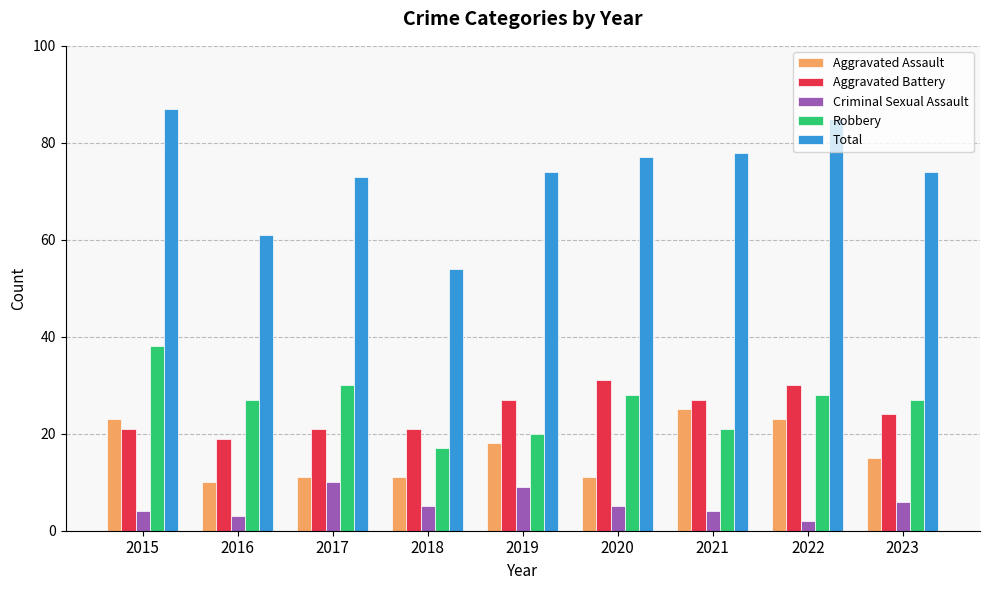

The Aggravated Assault series shows 25 at 2021. True or false?

True